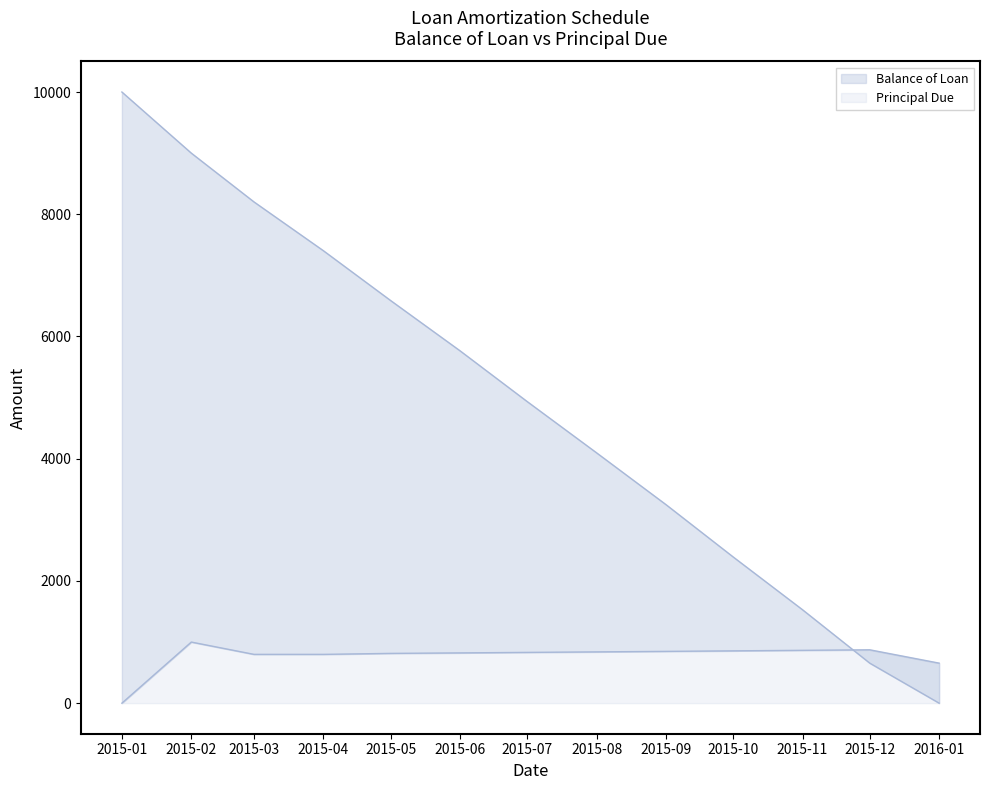

What is the difference between the maximum and second lowest values in the Balance of Loan series?

9345.0